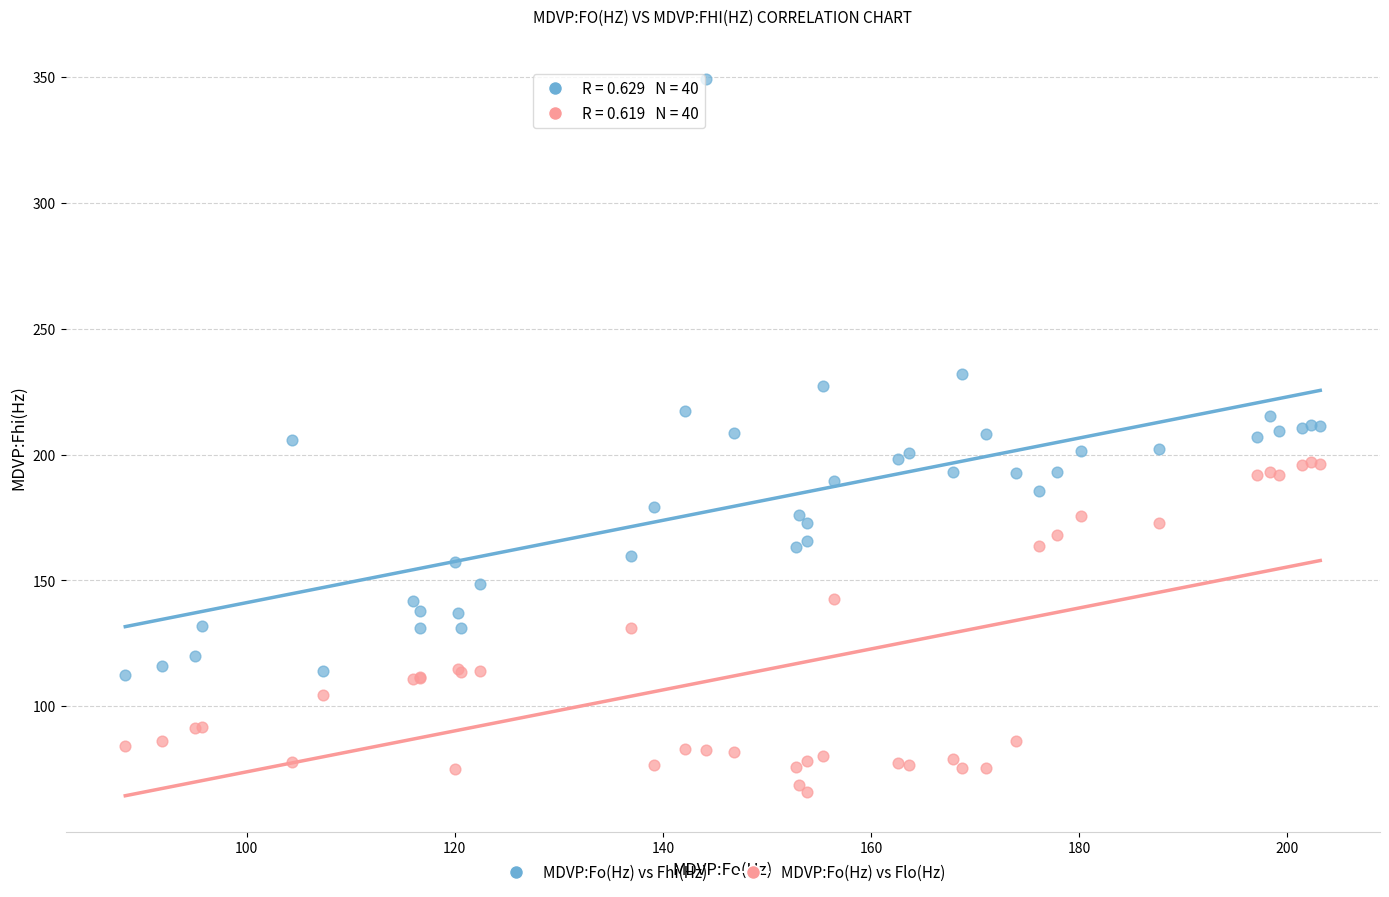

What are all the series names shown in the legend?

MDVP:Fo(Hz) vs Fhi(Hz), MDVP:Fo(Hz) vs Flo(Hz)